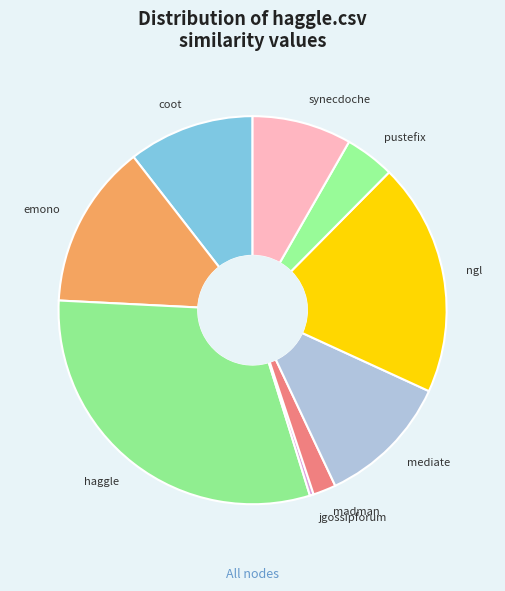

Which slice is the smallest?

jgossipforum